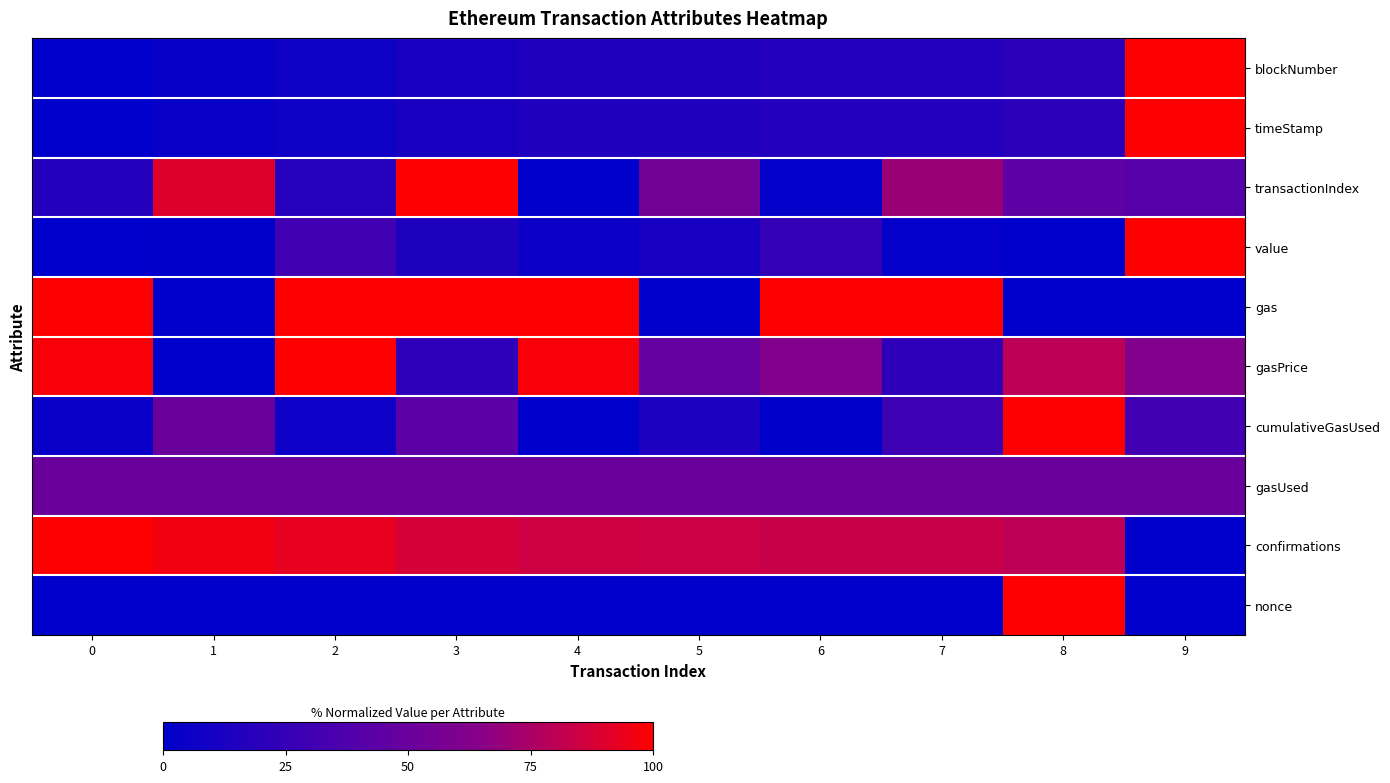

Rank the series at 6 from highest to lowest value.

gas, confirmations, gasPrice, gasUsed, value, timeStamp, blockNumber, transactionIndex, cumulativeGasUsed, nonce